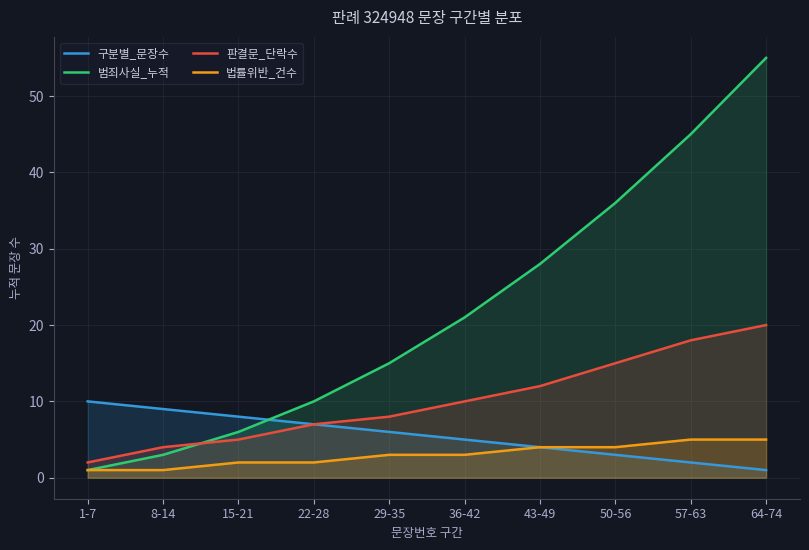

Reading left to right, what are all the values shown in this chart?

구분별_문장수: 10	9	8	7	6	5	4	3	2	1
범죄사실_누적: 1	3	6	10	15	21	28	36	45	55
판결문_단락수: 2	4	5	7	8	10	12	15	18	20
법률위반_건수: 1	1	2	2	3	3	4	4	5	5